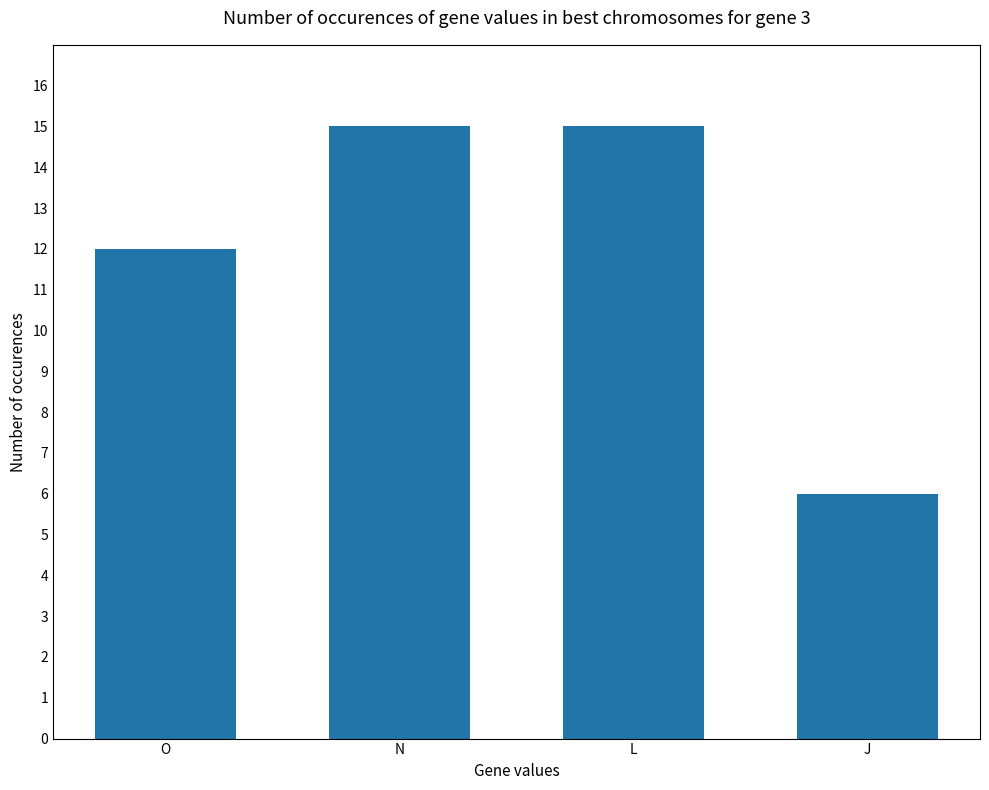

Reading left to right, transcribe all the data shown in this chart.

12	15	15	6